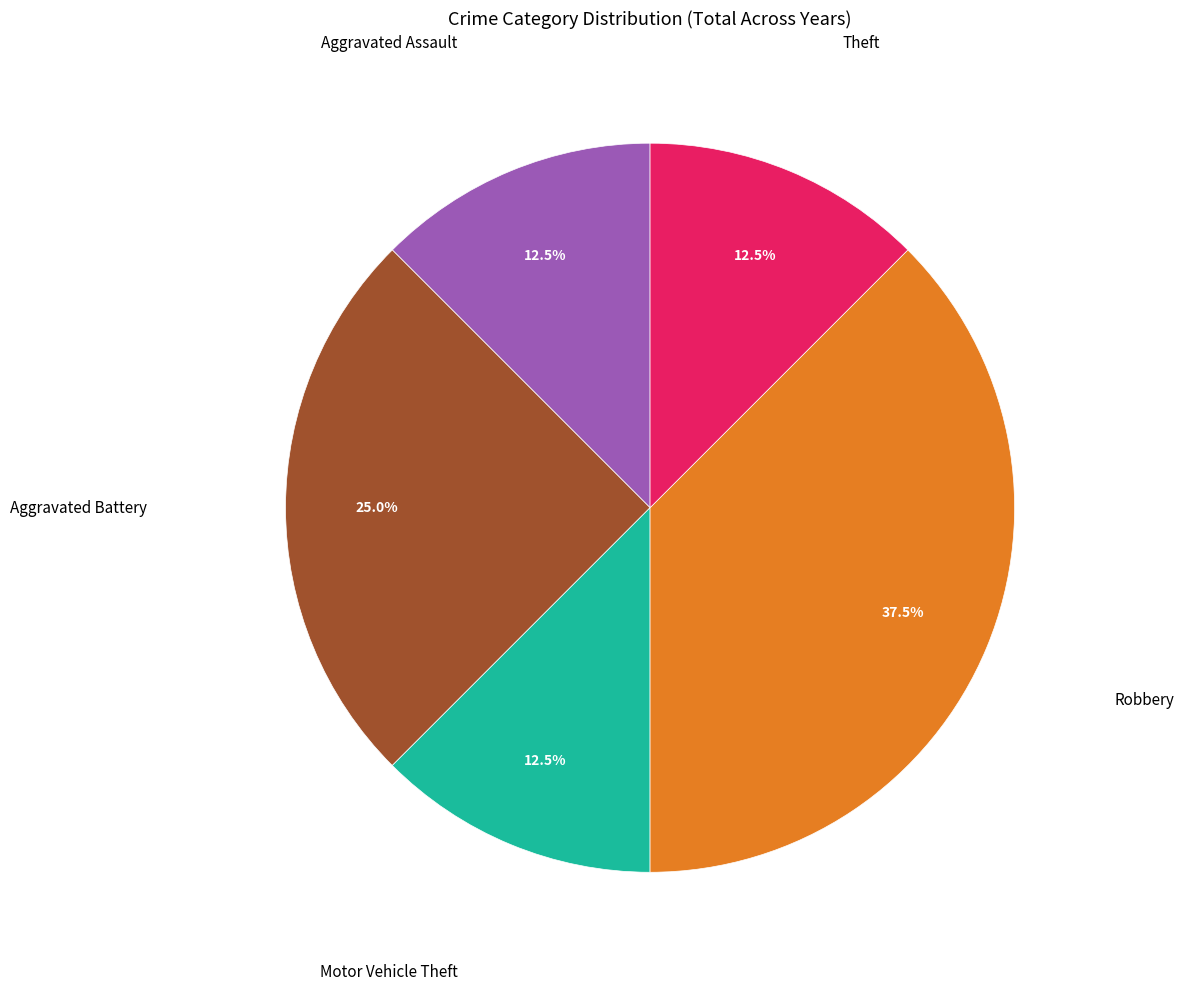

How many slices are in this pie chart?

5